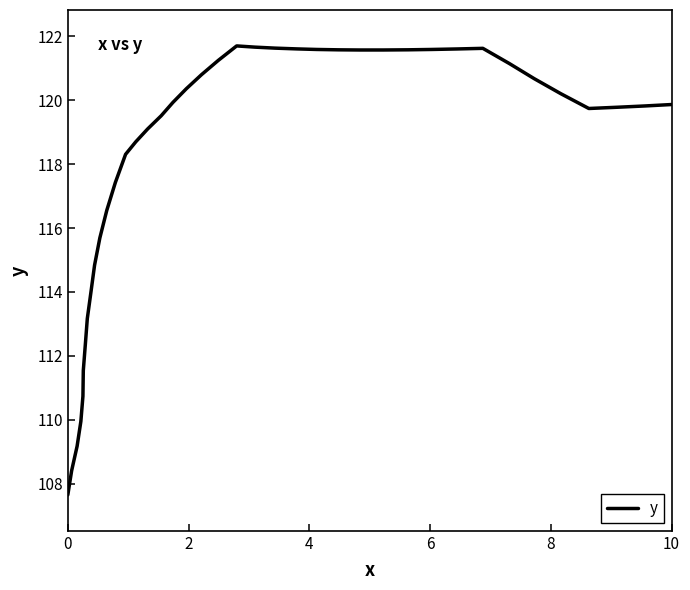

What is the greatest value displayed?

121.7